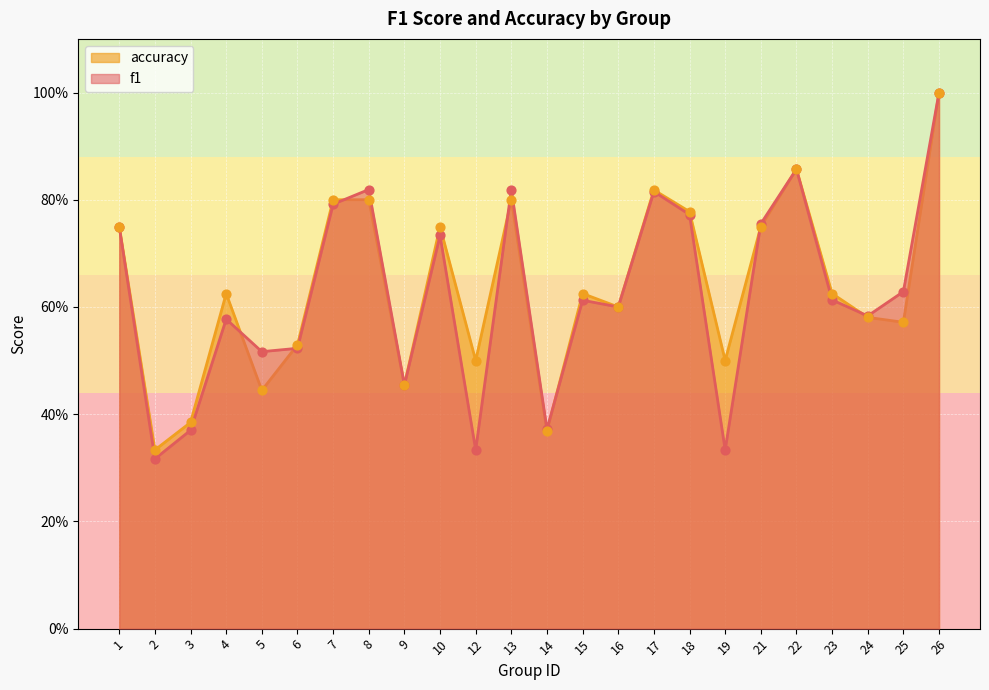

Which series has the largest total across all categories?

accuracy